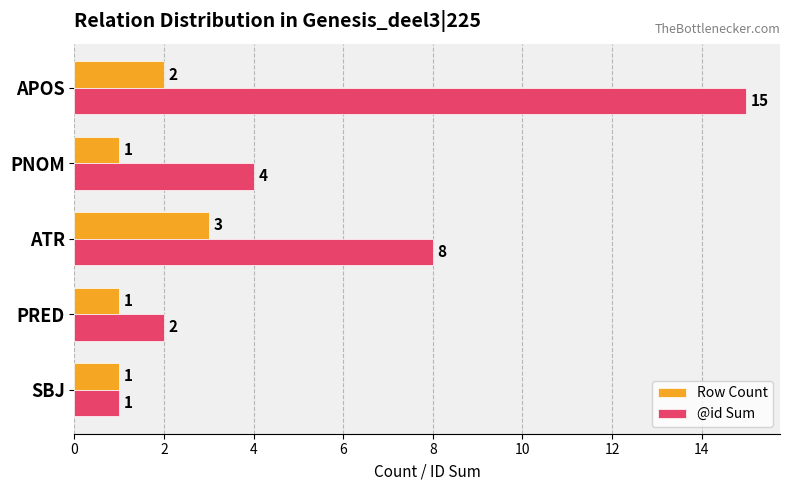

What is the difference between the @id Sum values at ATR and PNOM?

4